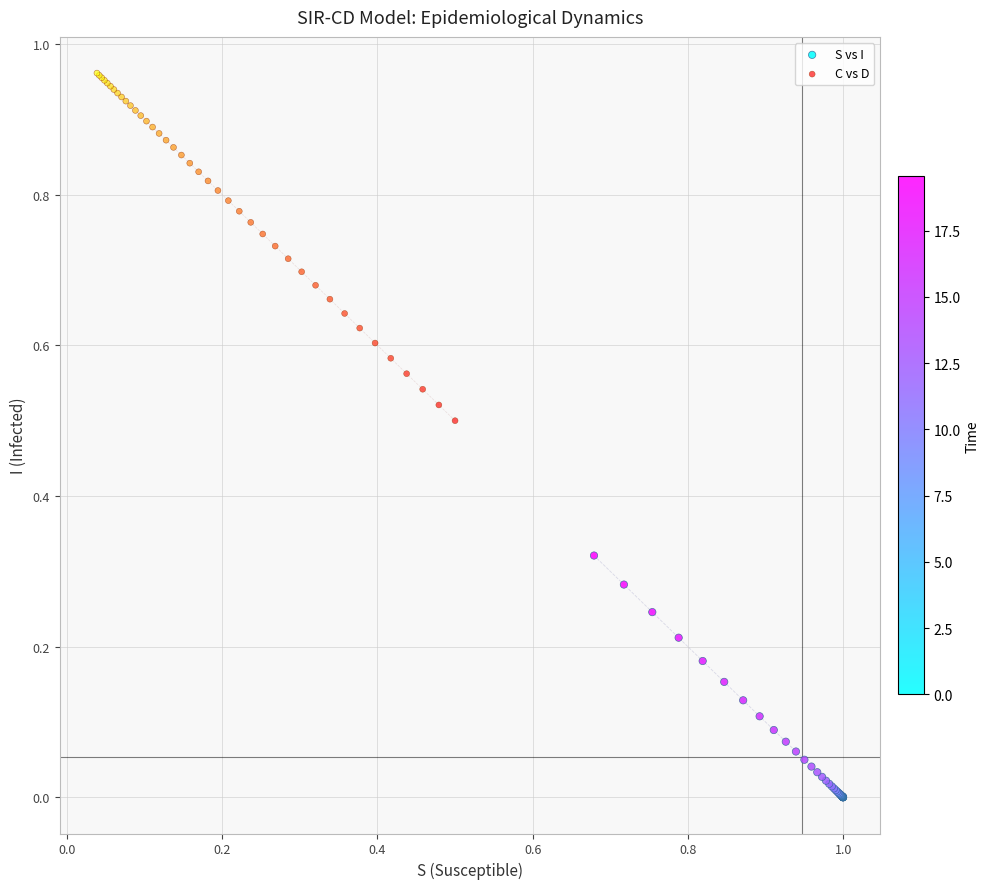

What are all the series names shown in the legend?

S vs I, C vs D